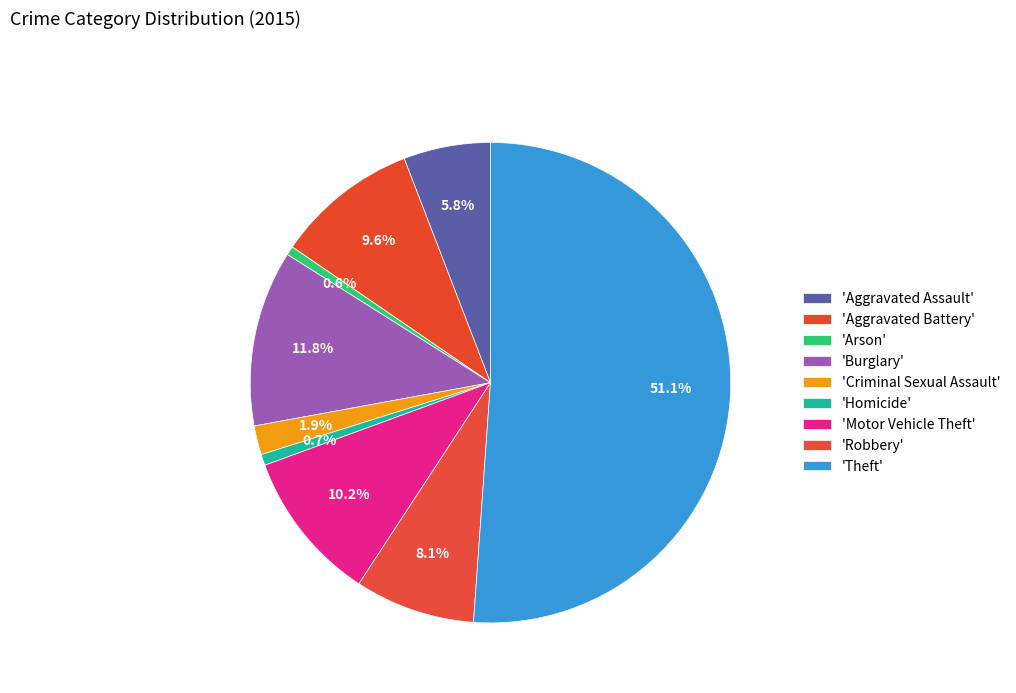

What is the smallest slice in the pie chart?

Arson